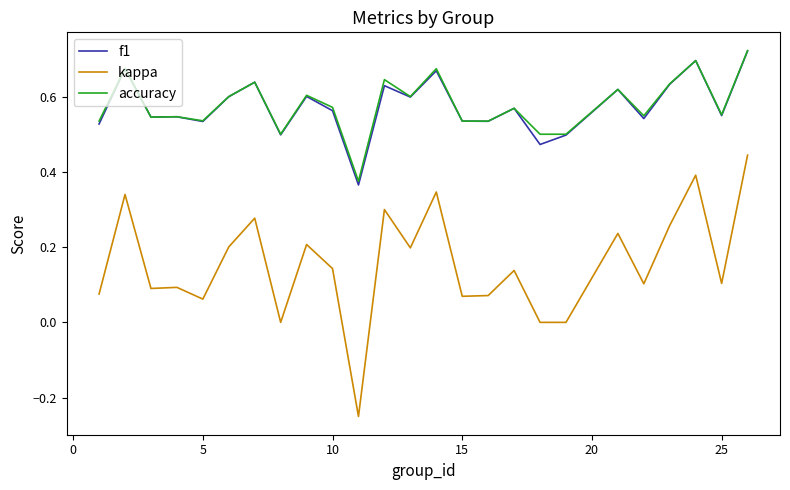

True or false: accuracy has more than 0 interior local peaks.

True